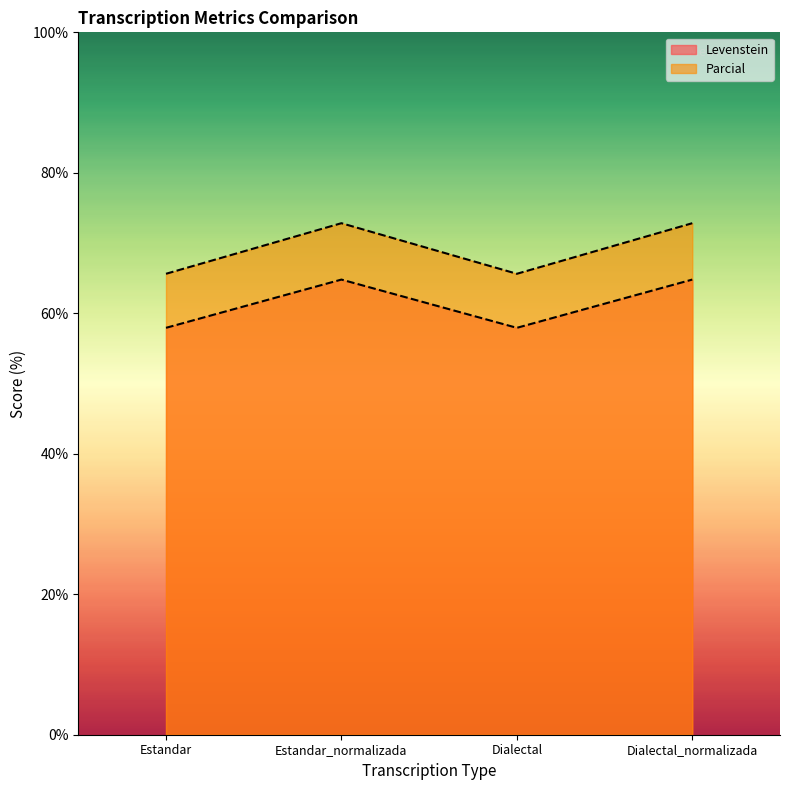

What is the difference between the highest and lowest values at Dialectal_normalizada?

8.0